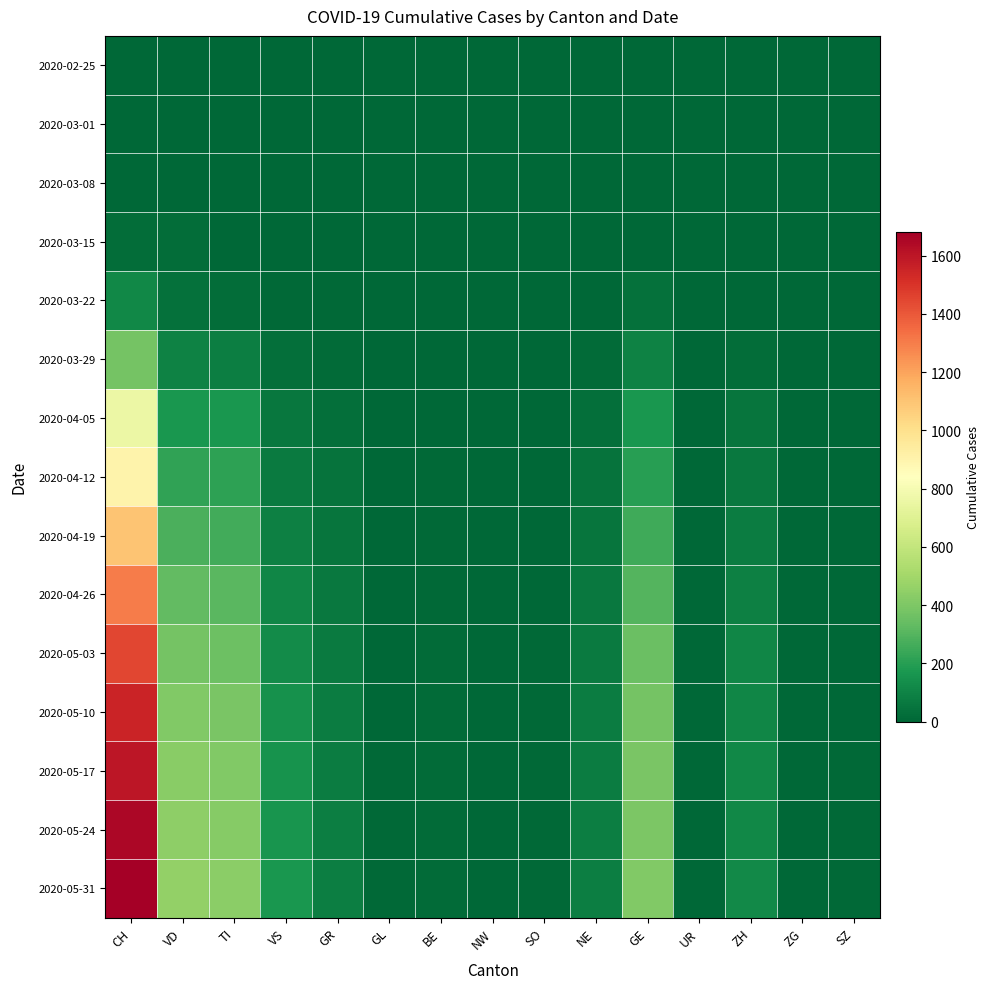

Which category has the highest value across all series?

CH